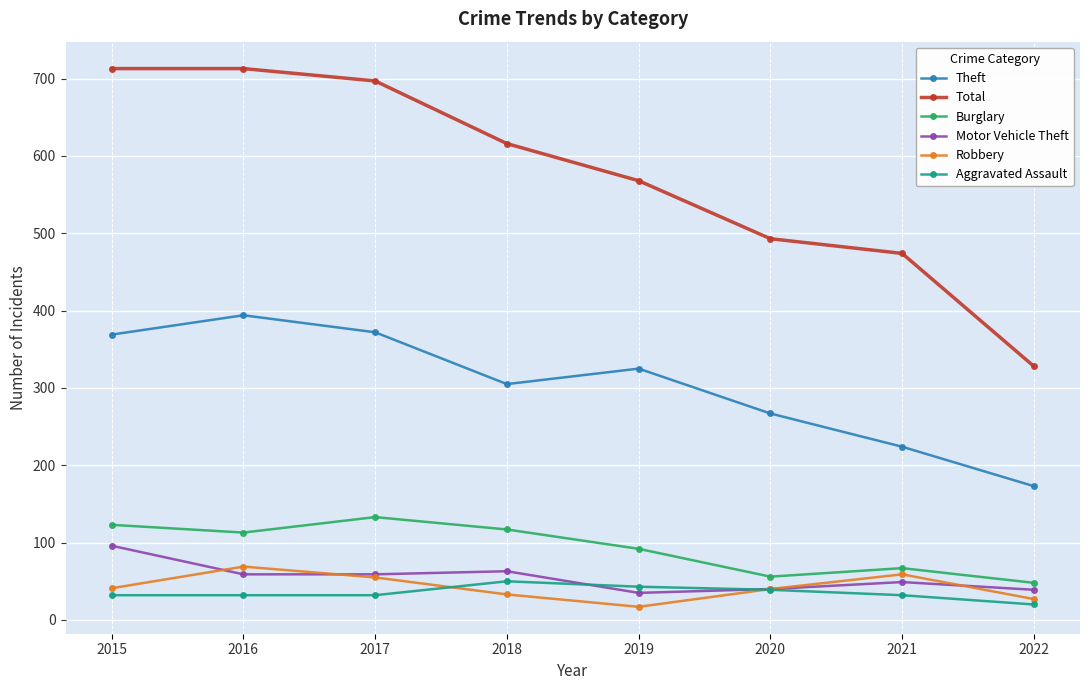

What is the difference between the highest and lowest values at 2019?

551